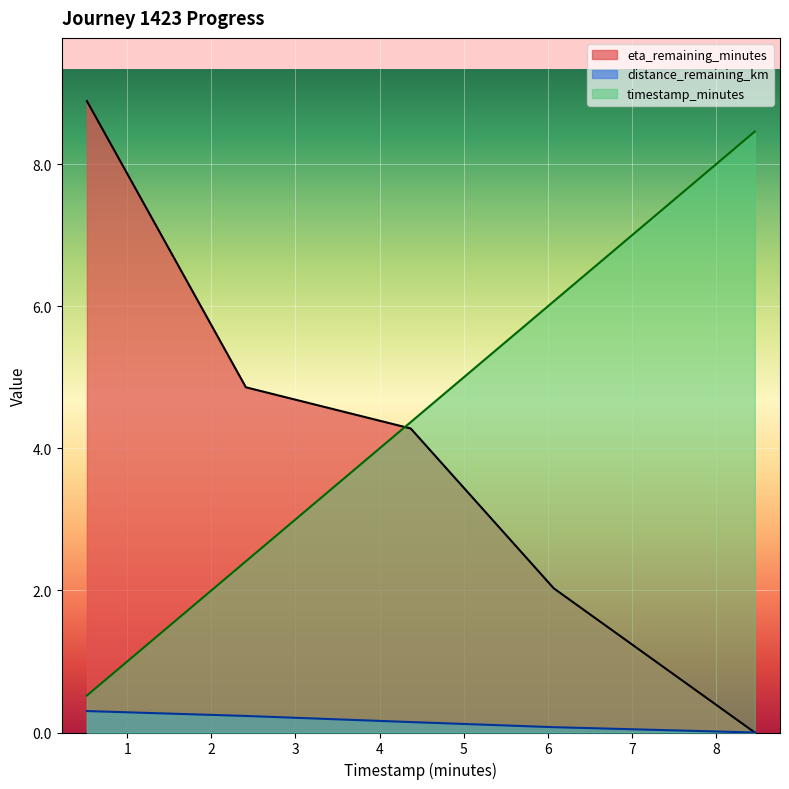

At which label does timestamp_minutes first exceed 4?

4.37